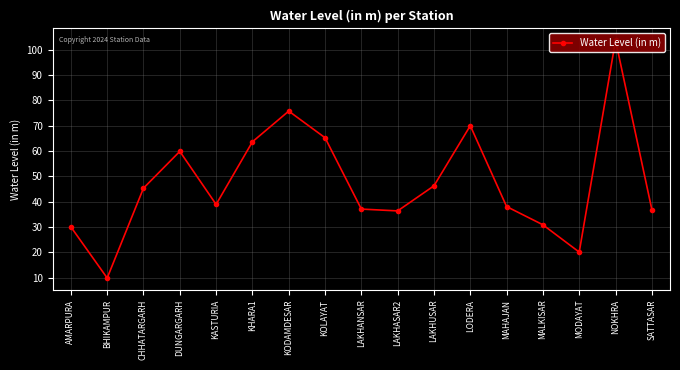

True or false: the data has more than 0 interior local peaks.

True